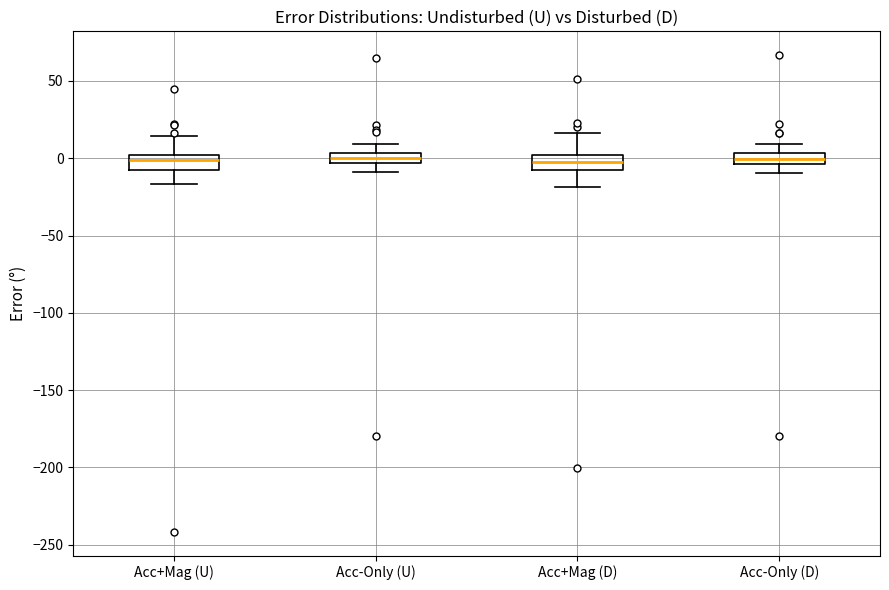

Where is the upper edge of the box for Acc-Only (U) on the y-axis? The values are not printed on the chart, so give them approximately, as read against the axis.

5